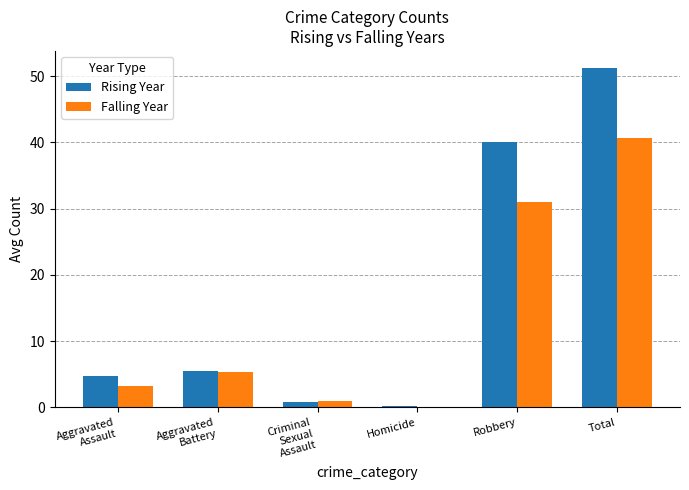

What is the sum of all Rising Year values?

102.5